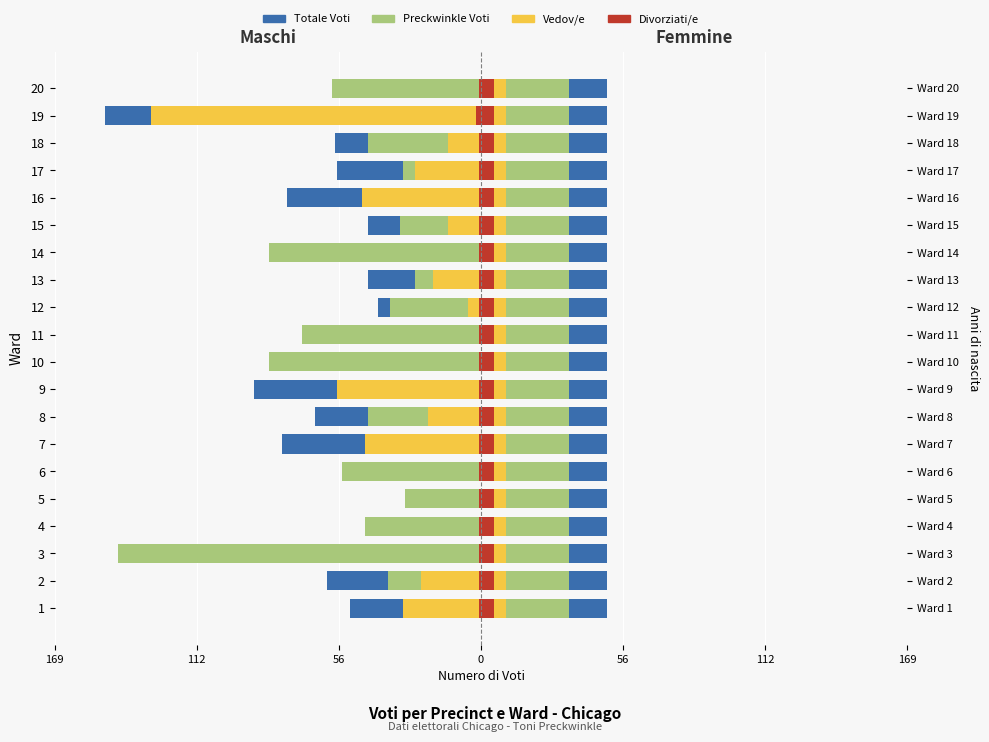

At how many categories does at least one series exceed -10?

20